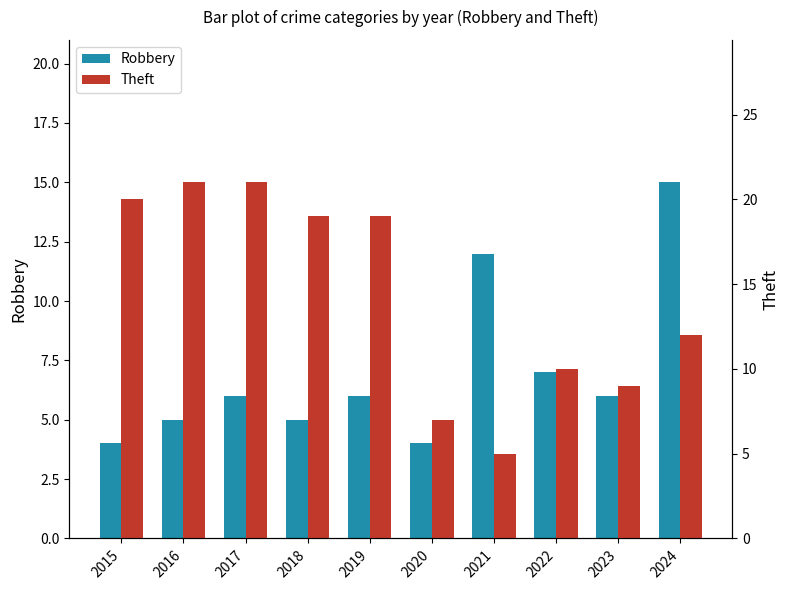

What is the sum of the Theft values at 2015 and 2020?

27